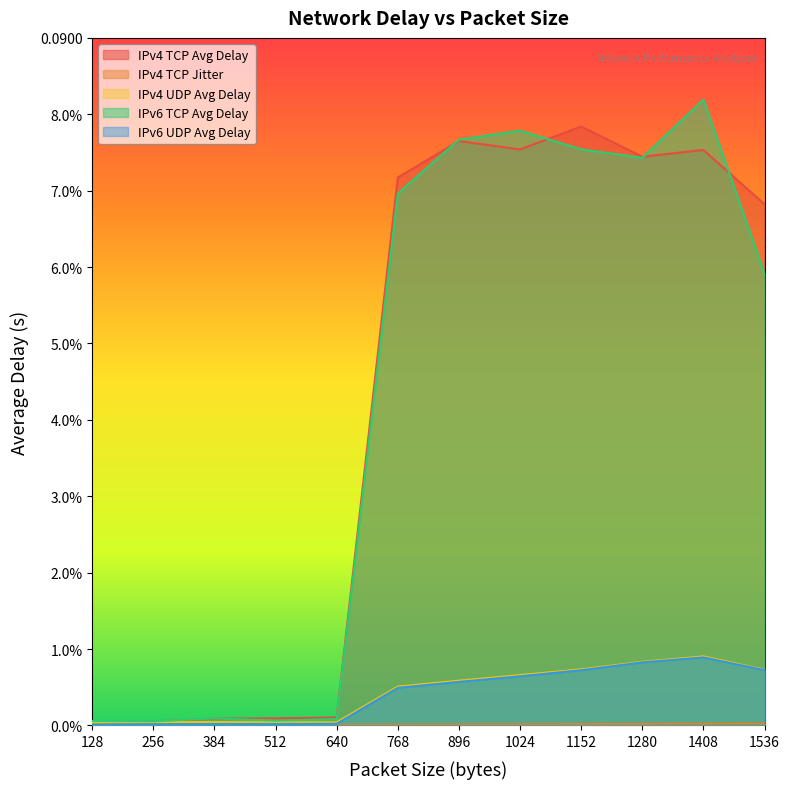

List the labels in order of IPv6 TCP Avg Delay value, smallest first.

256, 128, 512, 640, 384, 1536, 768, 1280, 1152, 896, 1024, 1408